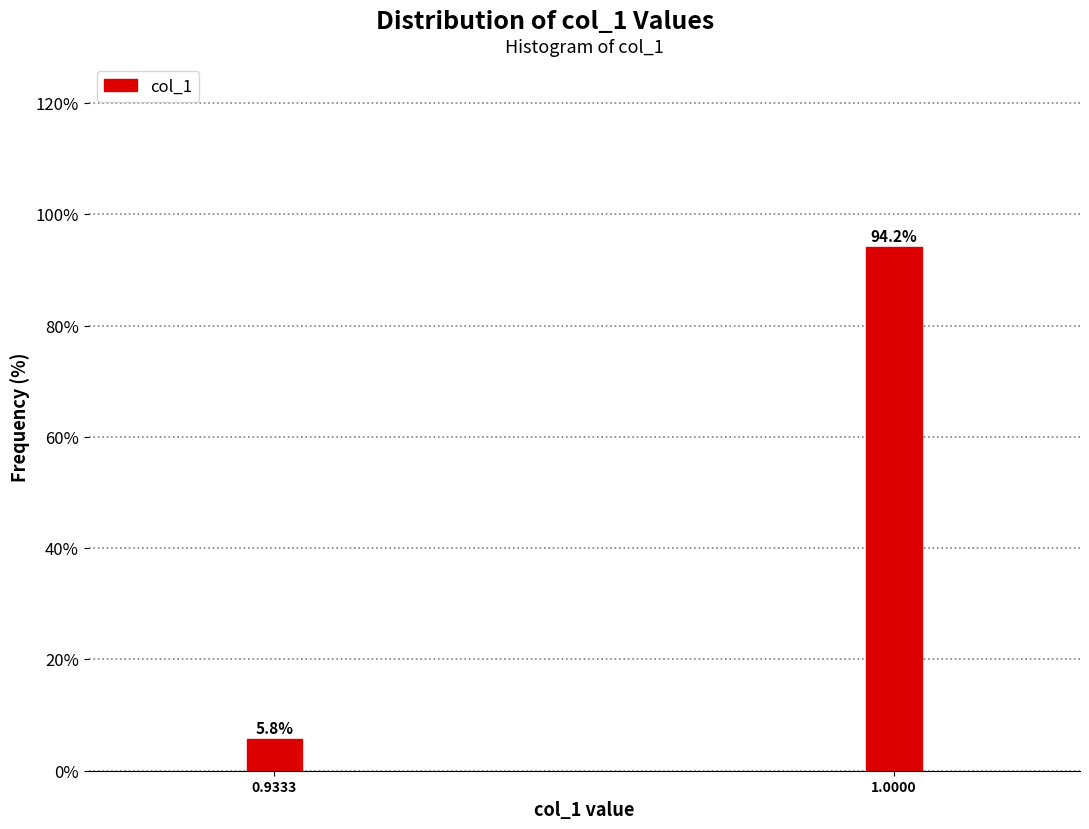

Reading right to left, what are all the values shown in this chart?

1.0000=94.2	0.9333=5.8